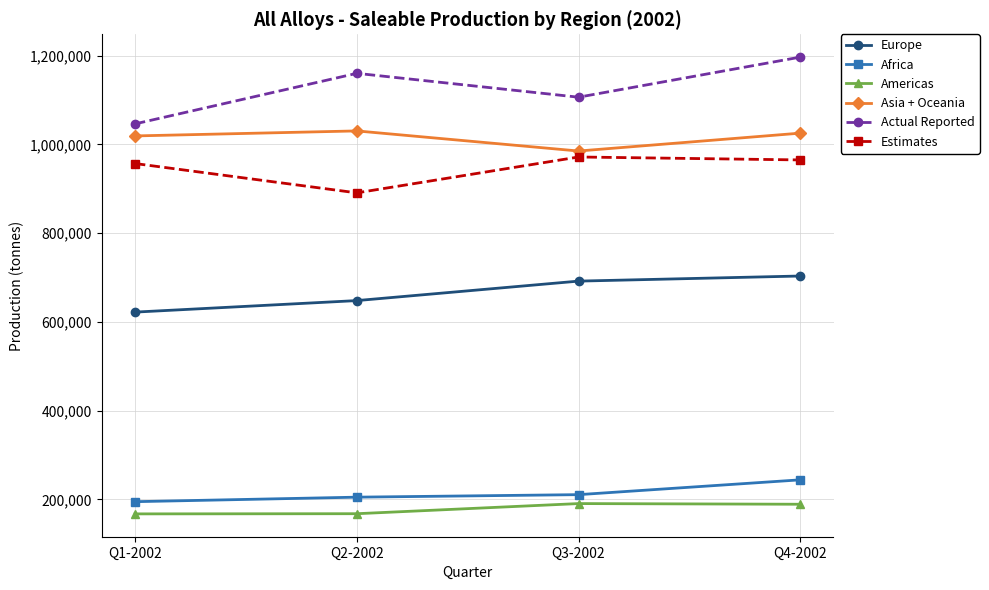

How many data points does each series have?

4